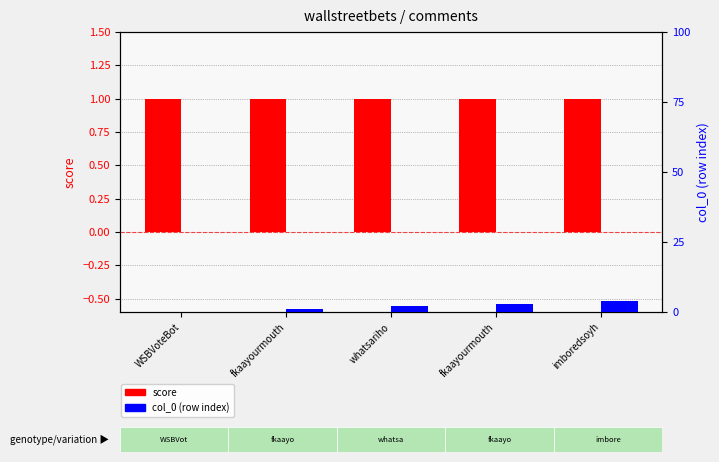

Is it true that col_0 (row index) equals 1 at whatsariho?

False